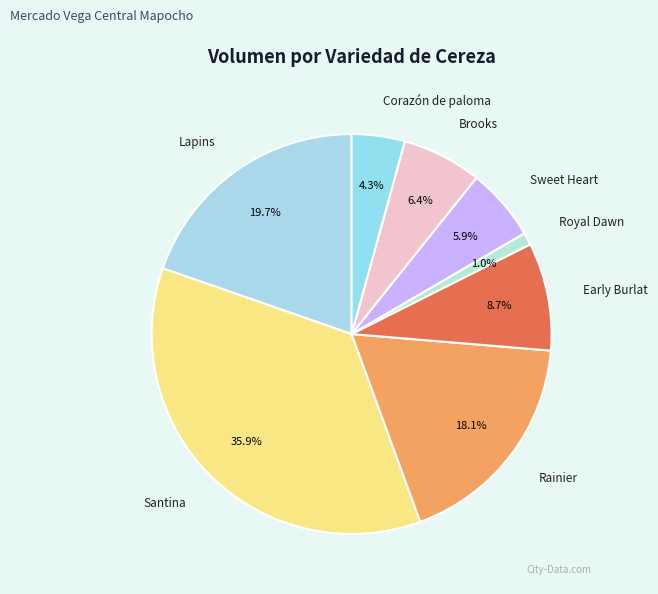

How much of the chart is everything except Early Burlat?

91.3%